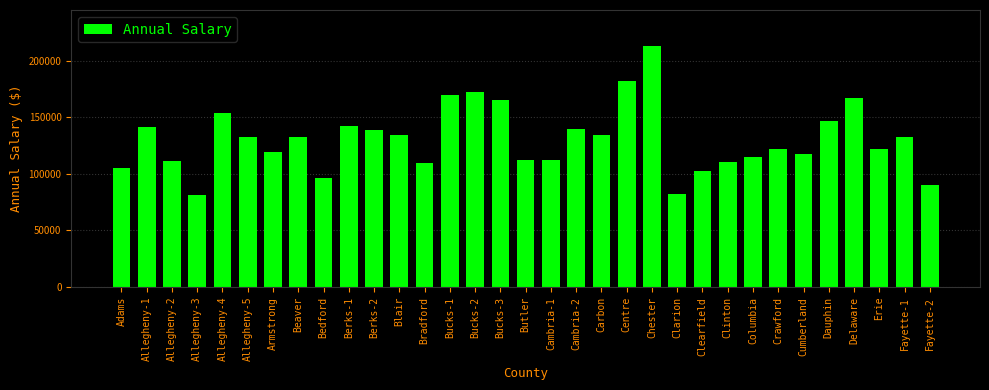

What is the ratio of the value at Clinton to the value at Fayette-1?

0.8